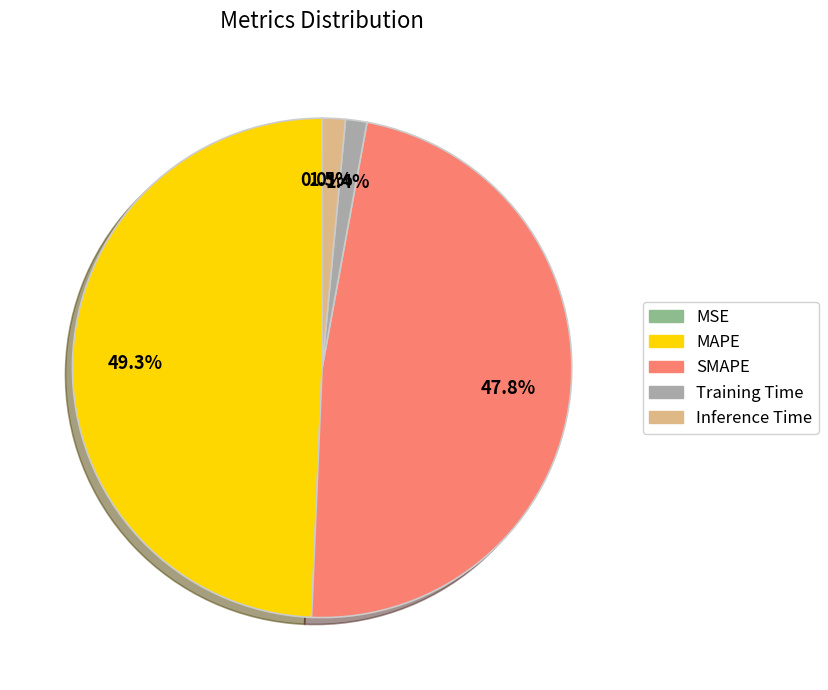

True or false: MAPE accounts for 49% of the total.

True